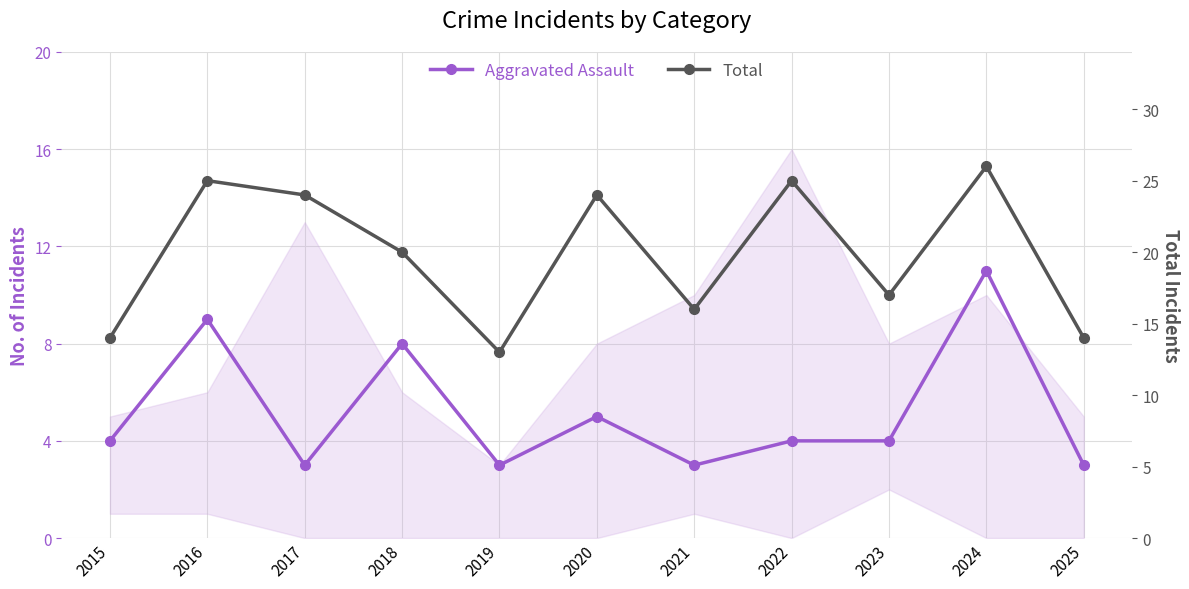

Is this an area chart (filled region under the line)?

No